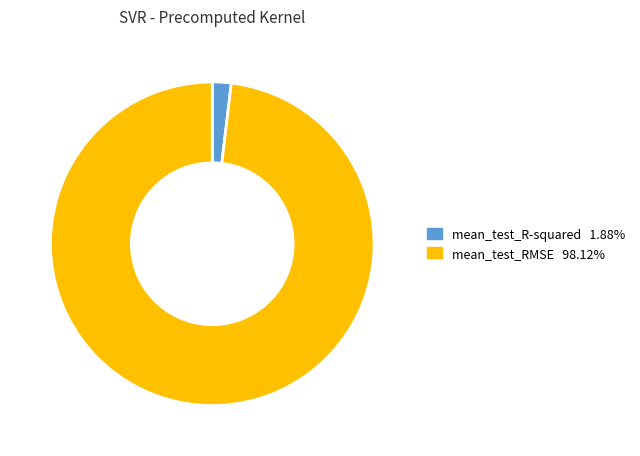

Does any single category account for the majority?

Yes